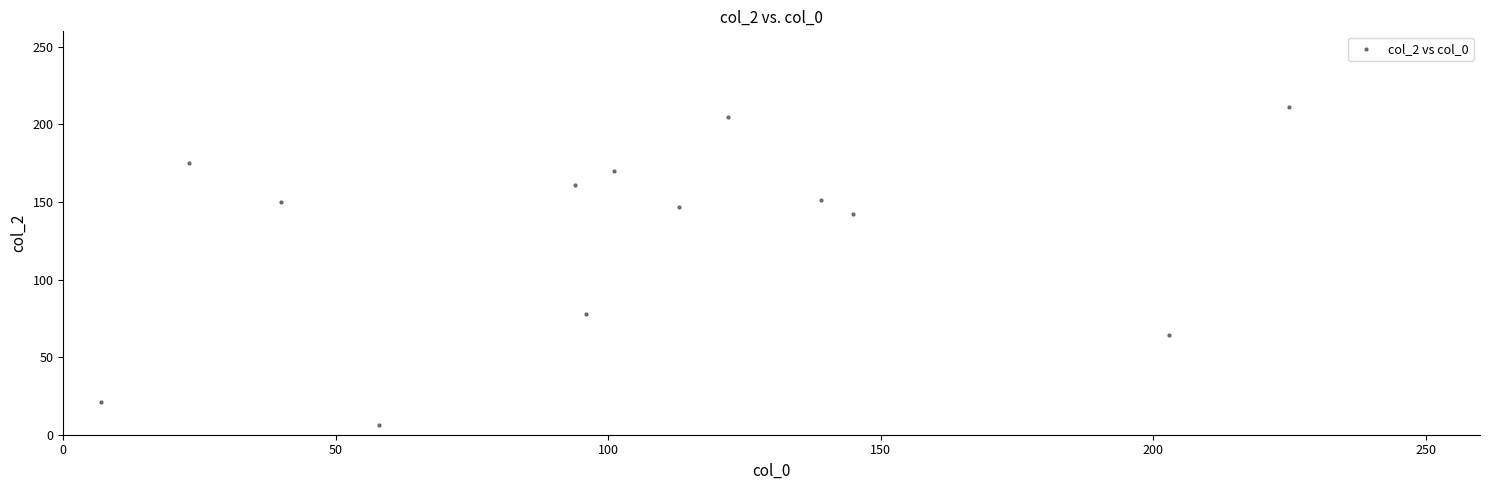

What is the range of X values (max minus min)?

218